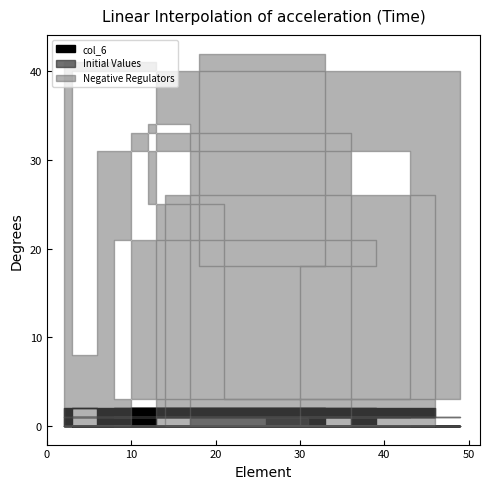

What is the maximum value shown in the chart?

42.0